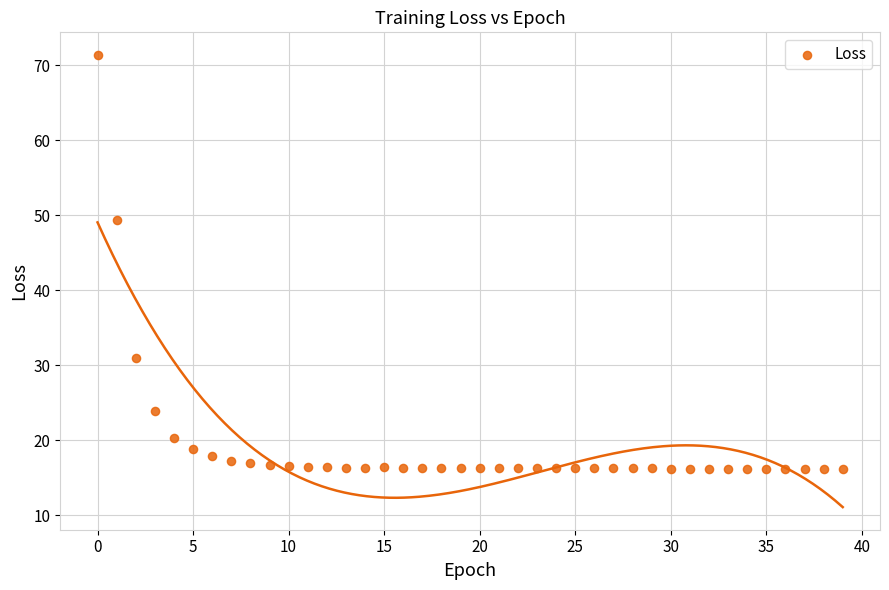

What Y value in the scatter plot is closest to 43?

49.4